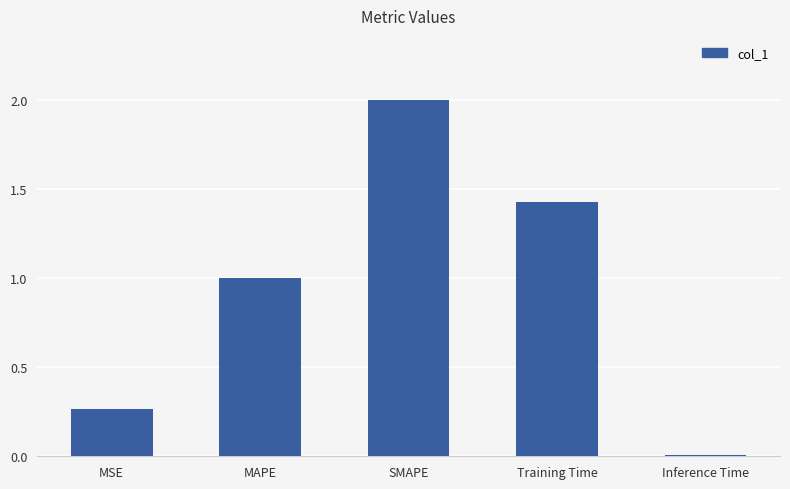

Which category has the lowest value across all series?

Inference Time